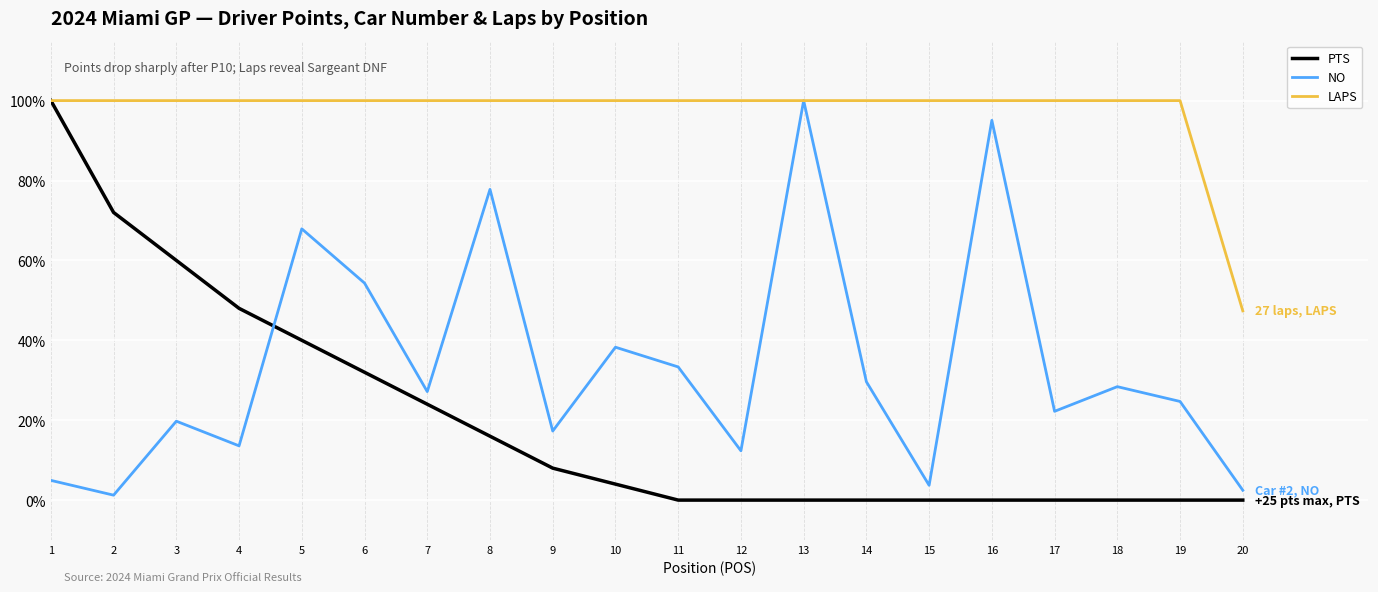

True or false: NO and PTS cross at least once.

True